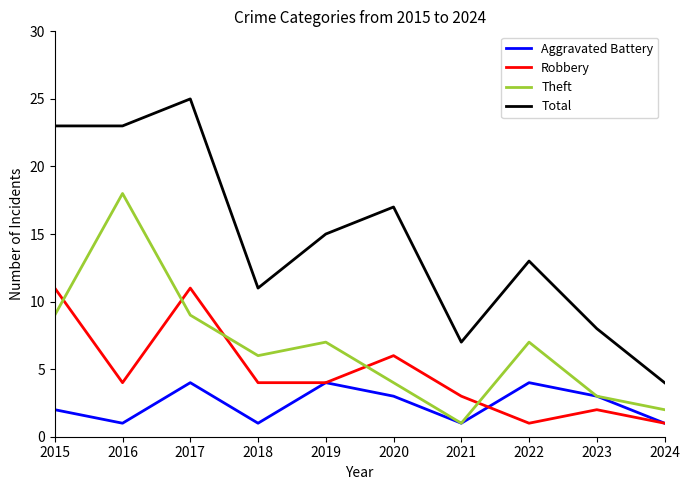

Between 2018 and 2024, which series saw the biggest shift?

Total